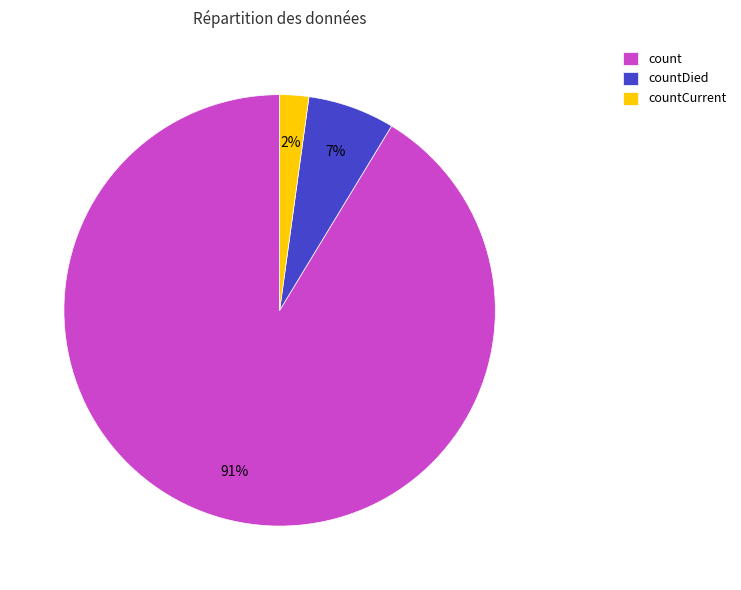

What percentage is the countCurrent slice, to the nearest percent?

2%